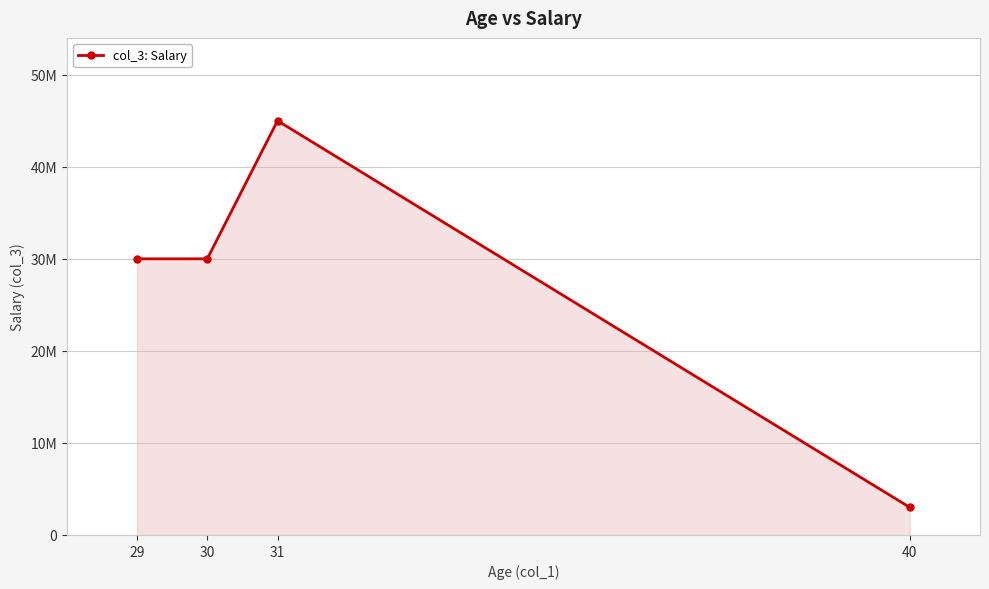

Where is the data nearest to the value 24000000?

29